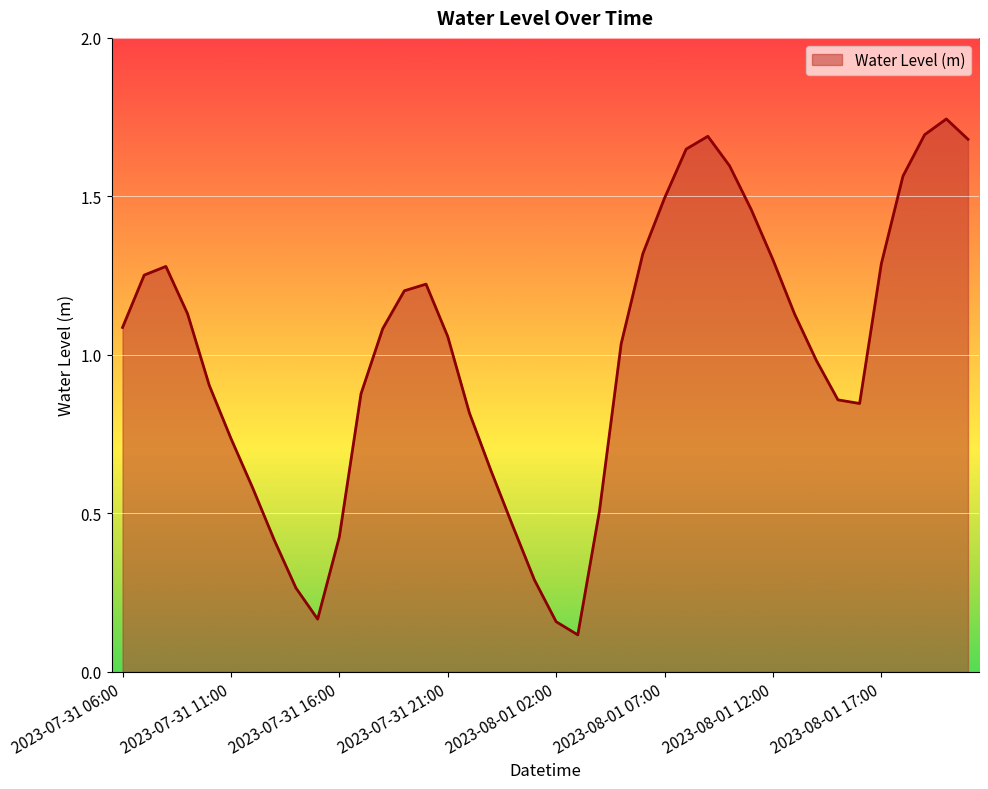

List the labels in order of value, smallest first.

2023-08-01 03:00, 2023-08-01 02:00, 2023-07-31 15:00, 2023-07-31 14:00, 2023-08-01 01:00, 2023-07-31 13:00, 2023-07-31 16:00, 2023-08-01 00:00, 2023-08-01 04:00, 2023-07-31 12:00, 2023-07-31 23:00, 2023-07-31 11:00, 2023-07-31 22:00, 2023-08-01 16:00, 2023-08-01 15:00, 2023-07-31 17:00, 2023-07-31 10:00, 2023-08-01 14:00, 2023-08-01 05:00, 2023-07-31 21:00, 2023-07-31 18:00, 2023-07-31 06:00, 2023-08-01 13:00, 2023-07-31 09:00, 2023-07-31 19:00, 2023-07-31 20:00, 2023-07-31 07:00, 2023-07-31 08:00, 2023-08-01 17:00, 2023-08-01 12:00, 2023-08-01 06:00, 2023-08-01 11:00, 2023-08-01 07:00, 2023-08-01 18:00, 2023-08-01 10:00, 2023-08-01 08:00, 2023-08-01 21:00, 2023-08-01 09:00, 2023-08-01 19:00, 2023-08-01 20:00